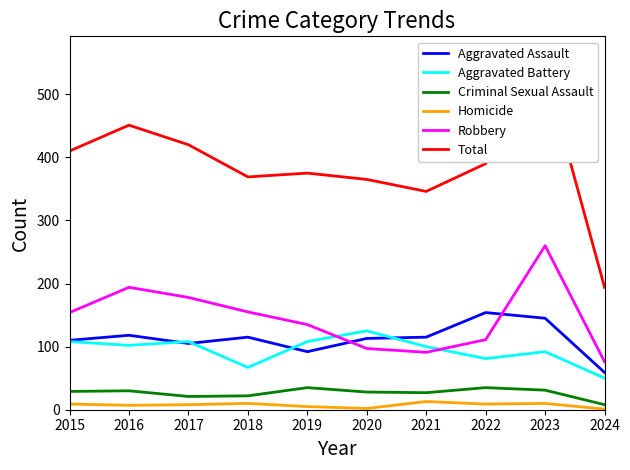

Which has a higher value, 2015 or 2020?

2020